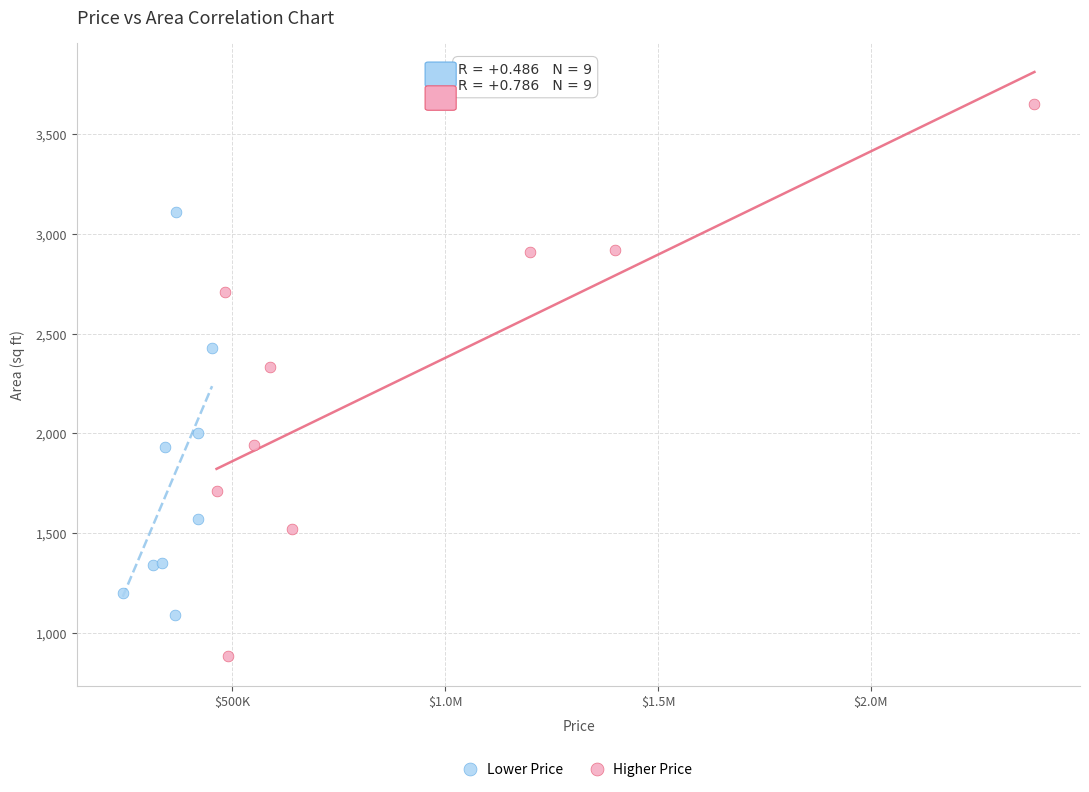

Which series reaches the maximum Y coordinate?

Higher Price